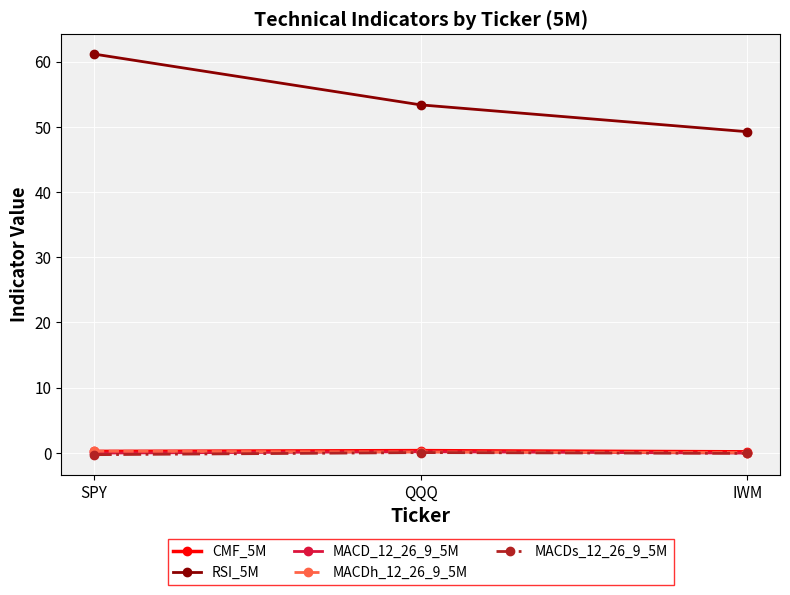

What is the label of the 1st point from the right?

IWM